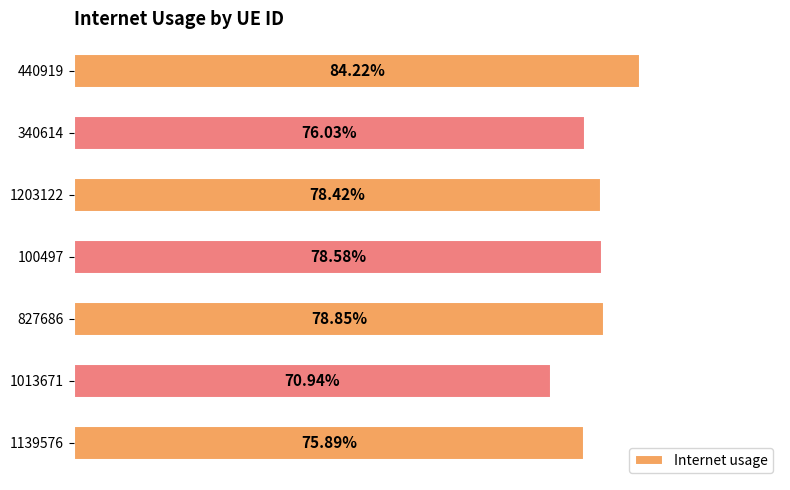

Does the chart contain any negative values?

No